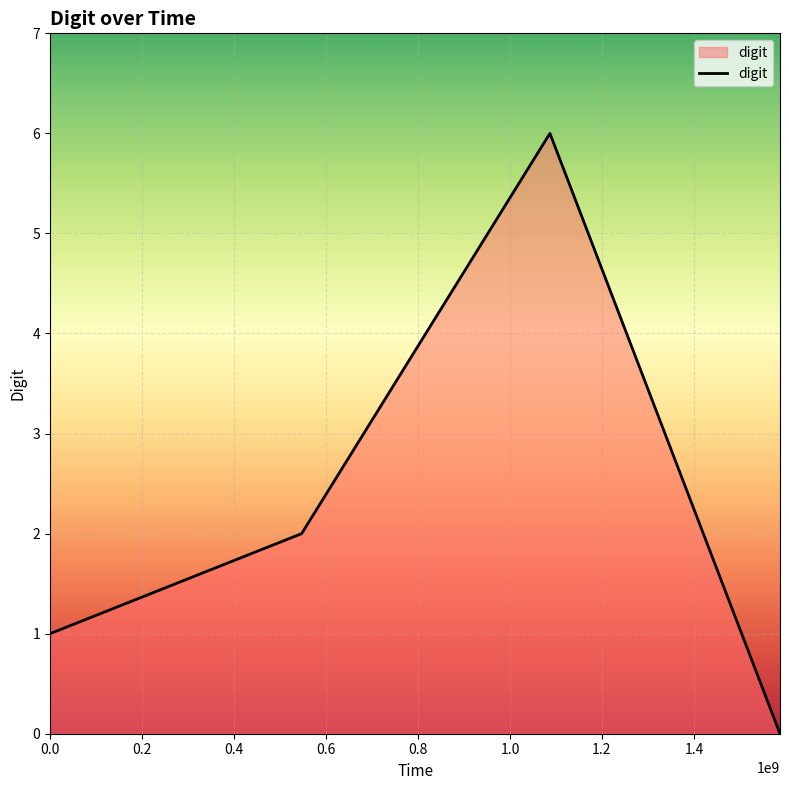

How many interior local peaks (higher than both neighbors) does the data have?

1